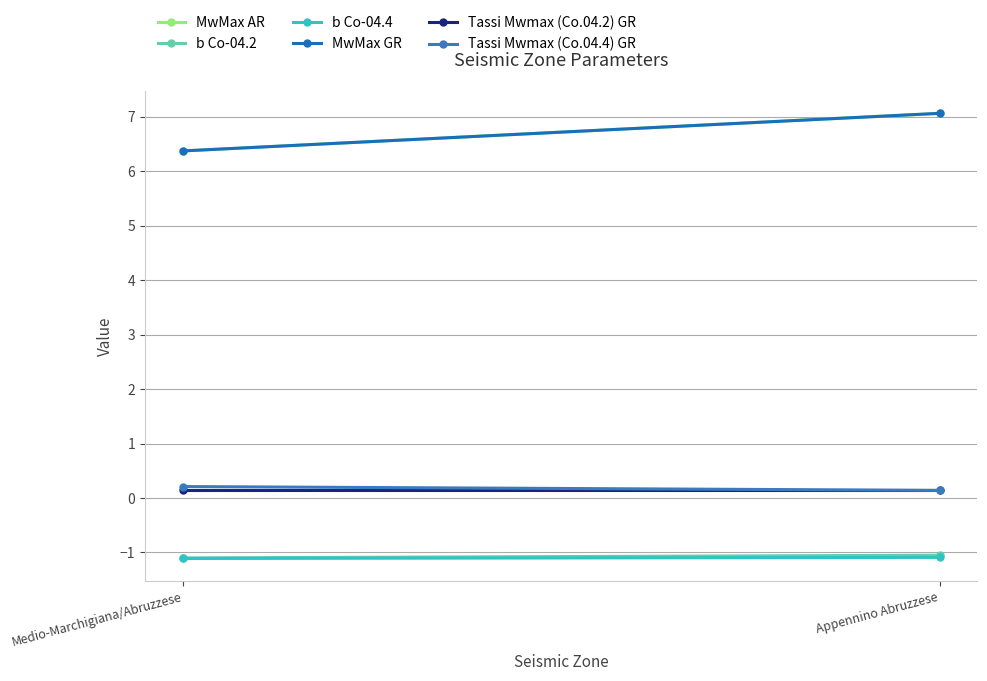

At which label is b Co-04.2 closest to -1?

Appennino Abruzzese